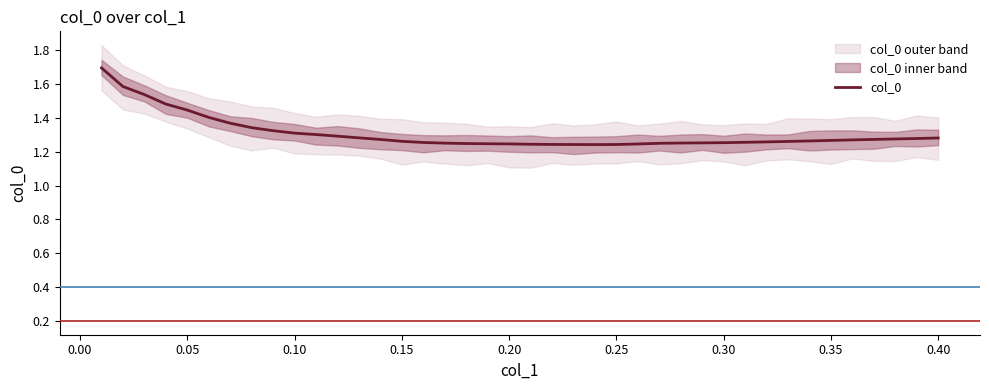

What is the sum of all values?

52.3